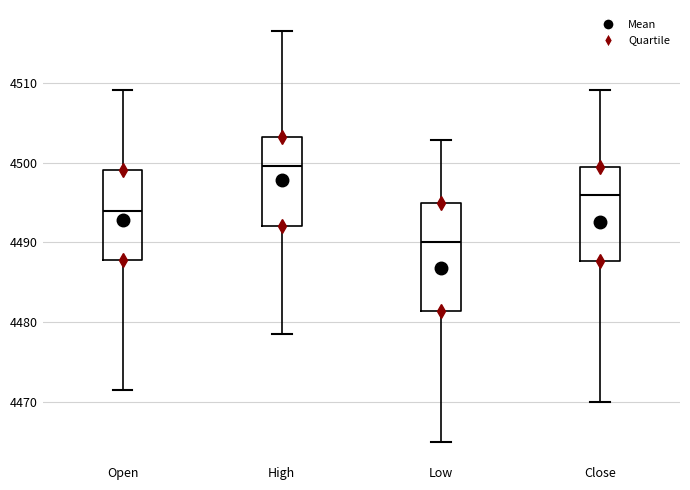

Where is the upper edge of the box for Low on the y-axis? The values are not printed on the chart, so give them approximately, as read against the axis.

4495